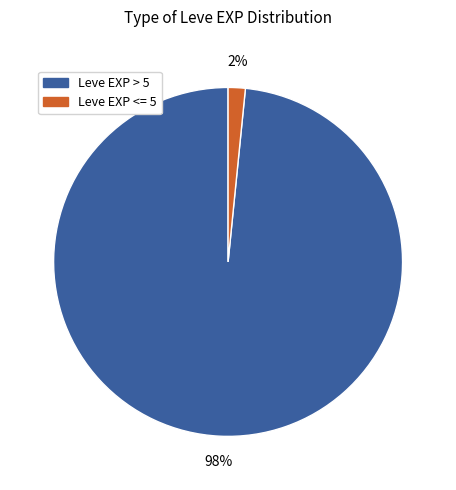

To the nearest percent, what is the average slice percentage?

50%